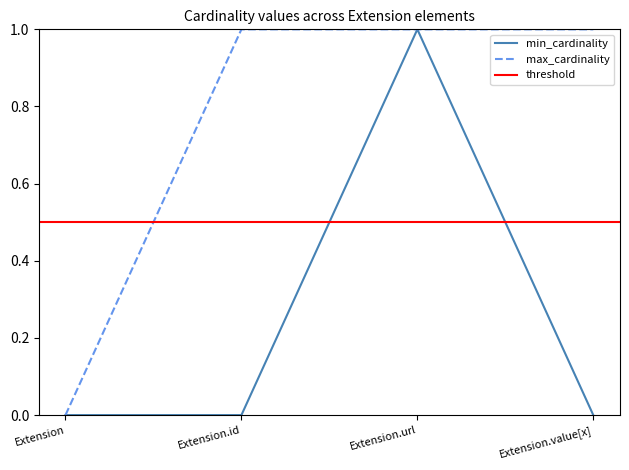

What value does the max_cardinality series have at Extension.value[x]?

1